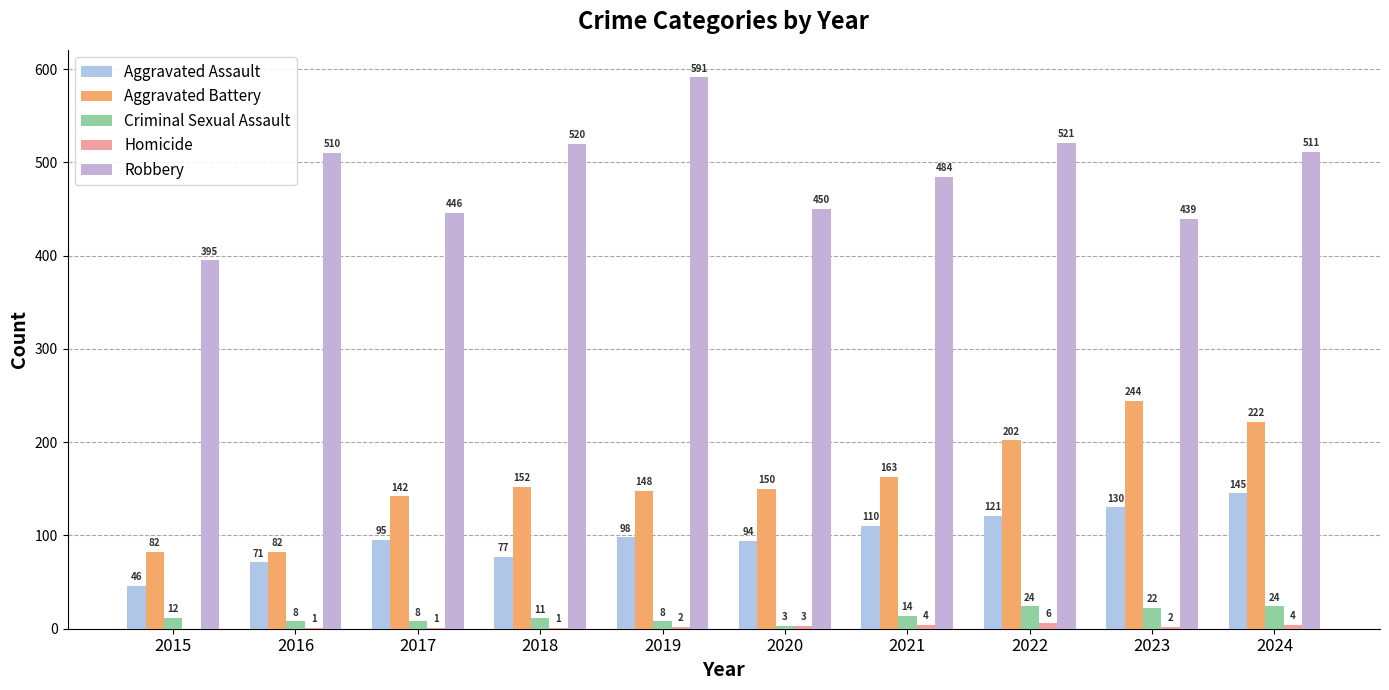

What is the value of the Aggravated Assault bar at the 4th from the left?

77